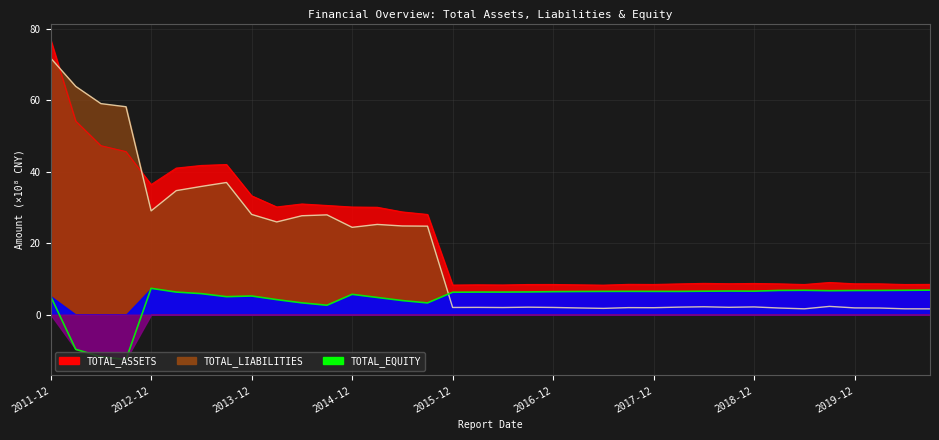

Reading left to right, extract all data points from this chart.

TOTAL_ASSETS: 77.0	54.2	47.3	45.6	36.4	41.0	41.8	42.0	33.3	30.2	31.0	30.6	30.1	30.1	28.8	28.1	8.3	8.3	8.3	8.4	8.4	8.3	8.3	8.5	8.4	8.6	8.8	8.7	8.7	8.6	8.4	9.0	8.6	8.6	8.4	8.5
TOTAL_LIABILITIES: 71.9	63.9	59.1	58.2	29.1	34.7	35.9	37.0	28.1	26.0	27.7	27.9	24.4	25.3	24.8	24.8	2.0	2.0	2.0	2.1	2.0	1.9	1.8	2.0	1.9	2.1	2.2	2.1	2.2	1.8	1.6	2.3	1.9	1.8	1.6	1.6
TOTAL_EQUITY: 5.2	-9.7	-11.8	-12.6	7.4	6.3	5.9	5.0	5.2	4.2	3.3	2.6	5.7	4.8	3.9	3.3	6.3	6.3	6.3	6.3	6.4	6.5	6.5	6.5	6.5	6.5	6.6	6.6	6.6	6.8	6.8	6.7	6.8	6.8	6.8	6.9